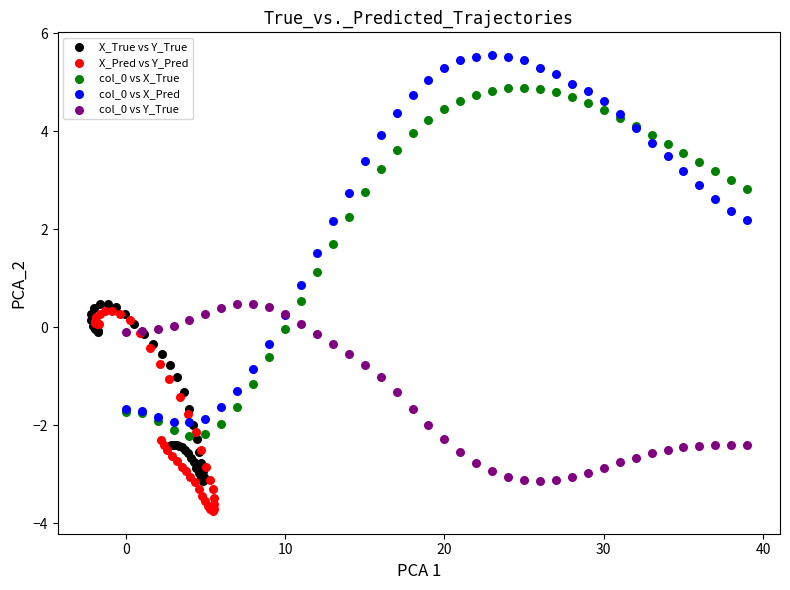

Which series contains the lowest Y value?

X_Pred vs Y_Pred